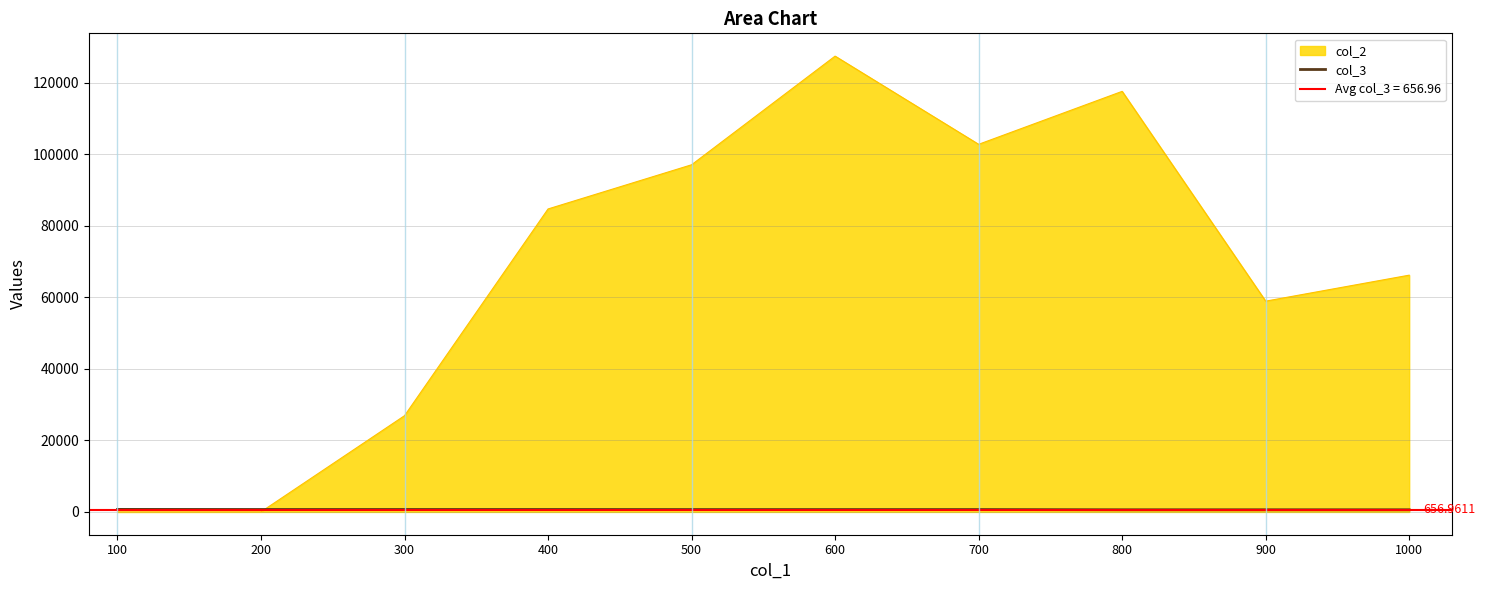

What is the smallest value displayed?

602.9